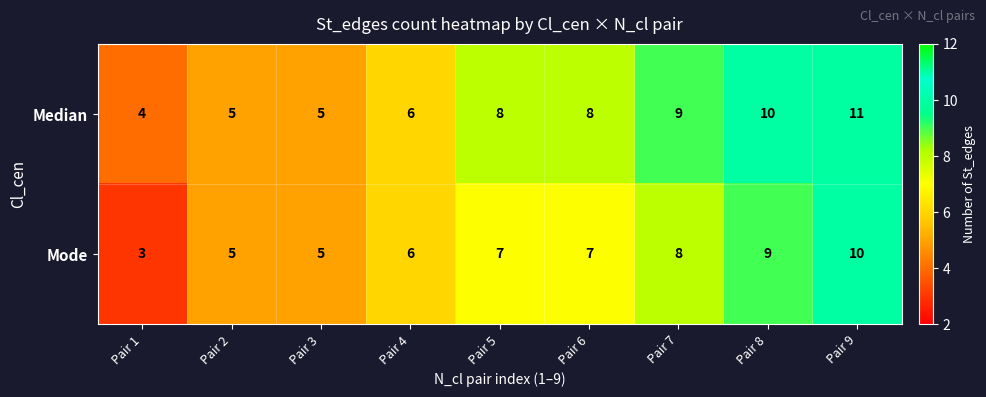

What is the sum of all Median values?

66